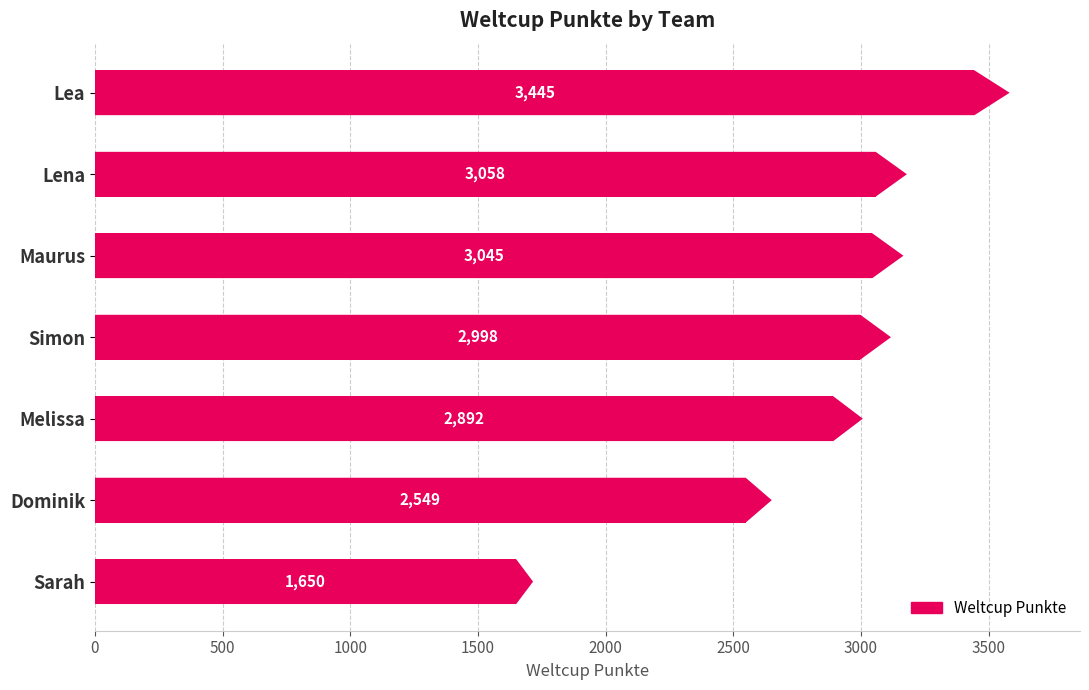

Count the number of data series in this chart.

1